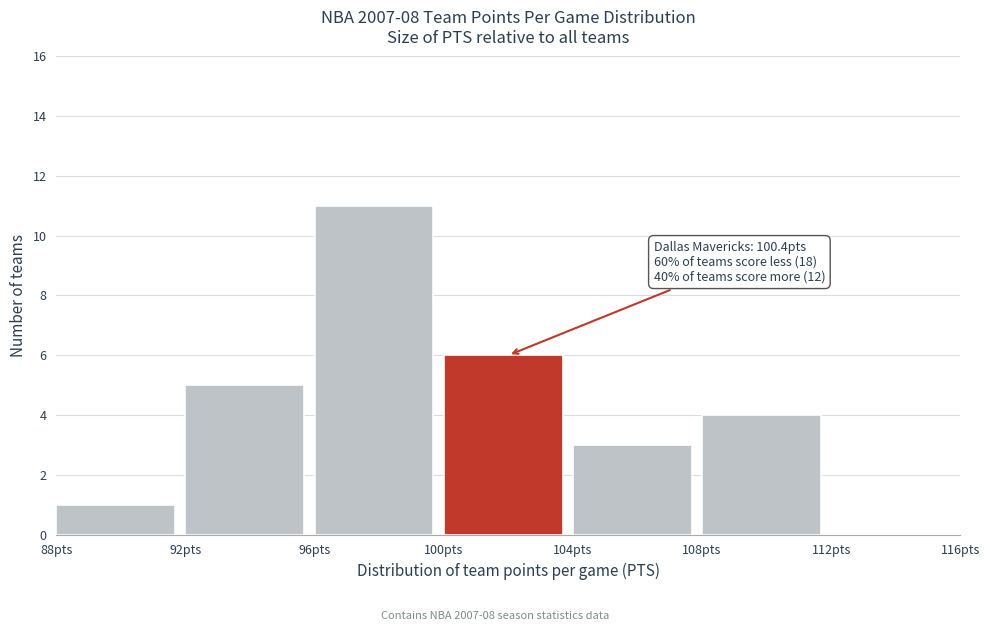

Which range on the x-axis has the tallest bar?

96 to 100